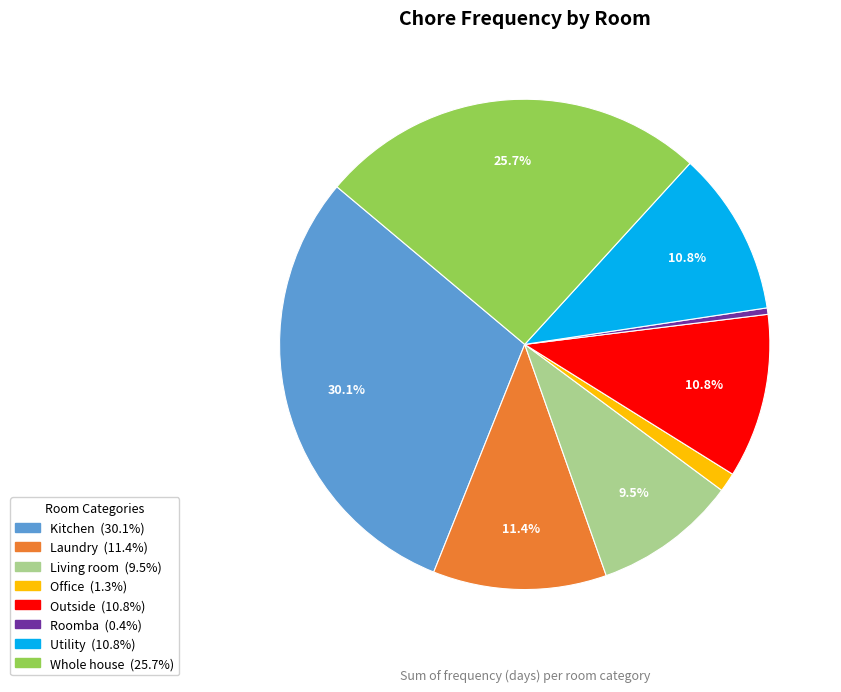

Between Whole house and Kitchen, which is larger?

Kitchen